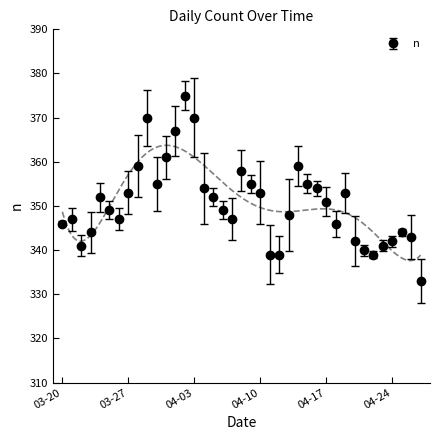

What is the average value?

351